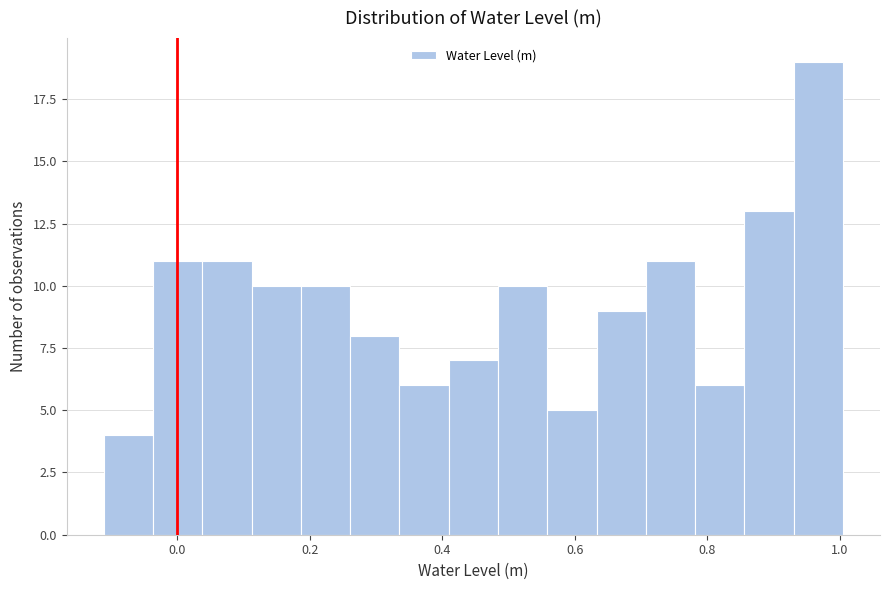

Around what value on the x-axis is the tallest bar? Give the approximate position of its centre, as read against the axis.

0.96